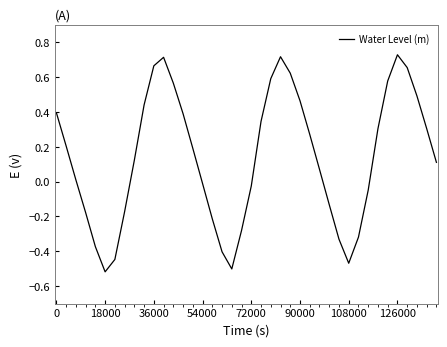

What is the difference between the maximum and minimum values?

1.2